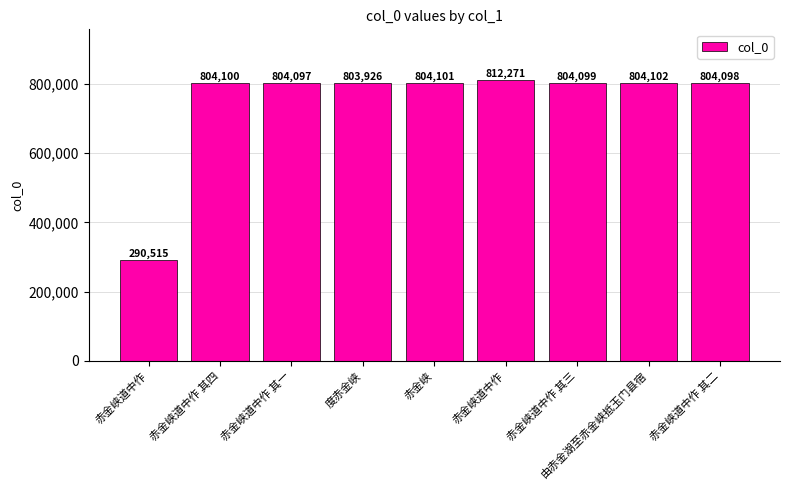

Which has a higher value, 赤金峡 or 赤金峡道中作 其一?

赤金峡